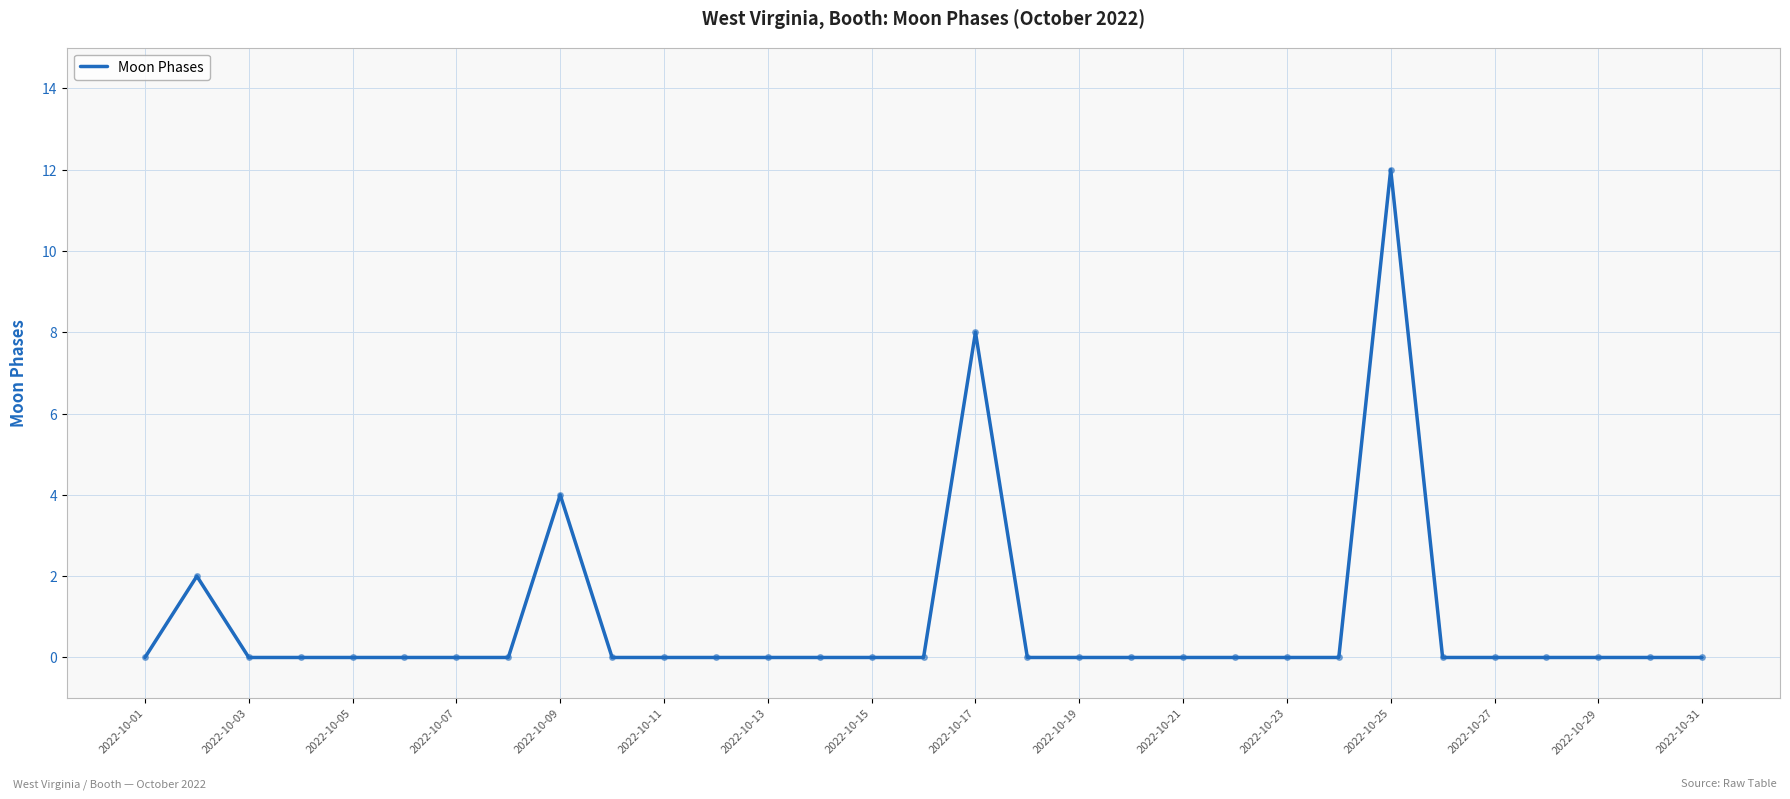

What is the maximum value shown in the chart?

12